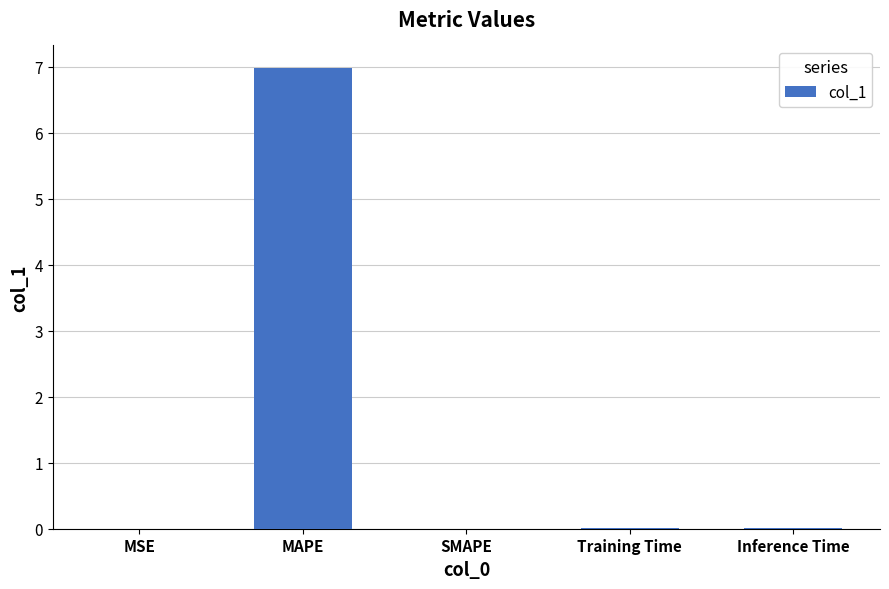

What is the greatest value displayed?

7.0